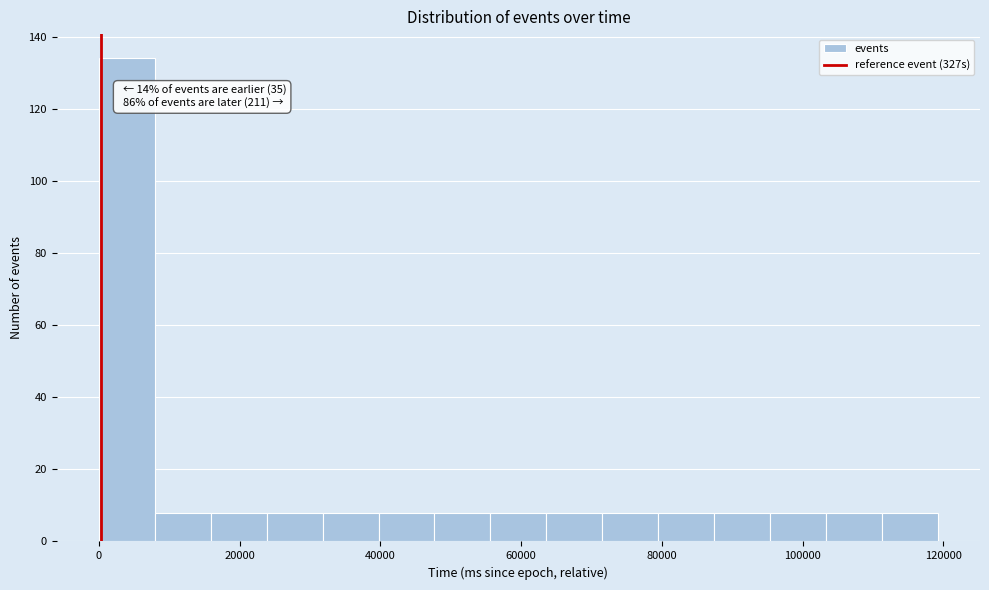

Read against the x-axis, roughly where is the centre of the tallest bar?

4000